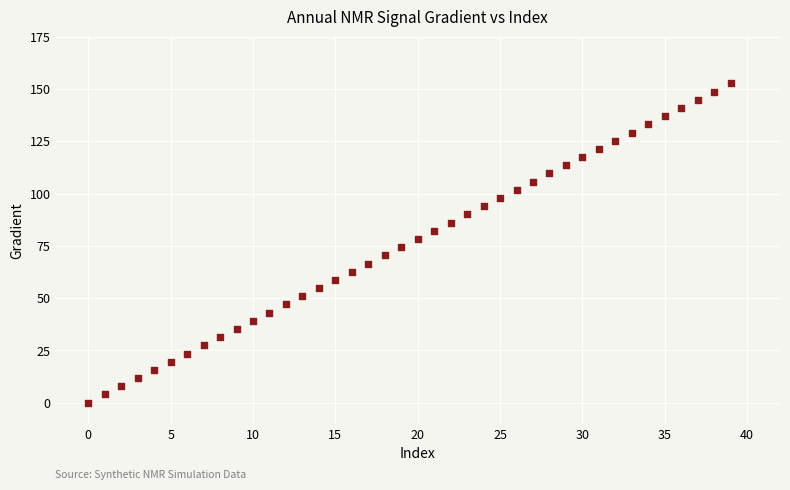

What is the range of Y values (max minus min)?

152.6